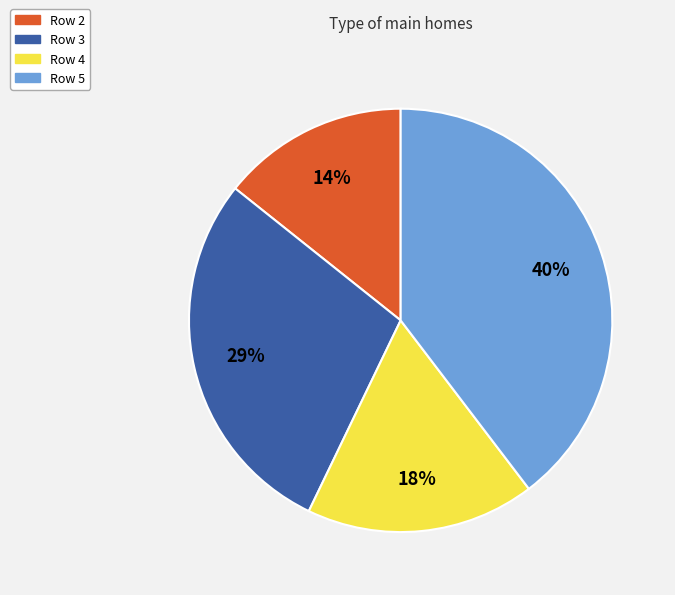

Between Row 4 and Row 5, which is larger?

Row 5